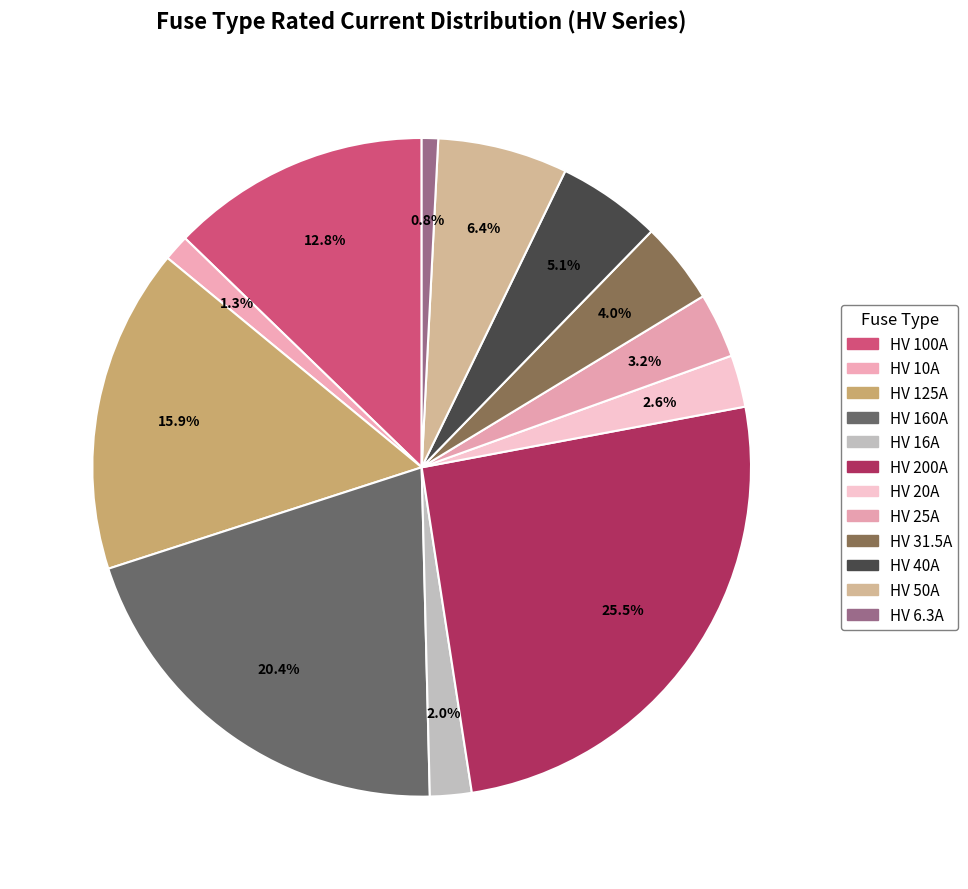

Count the number of slices in the pie.

12